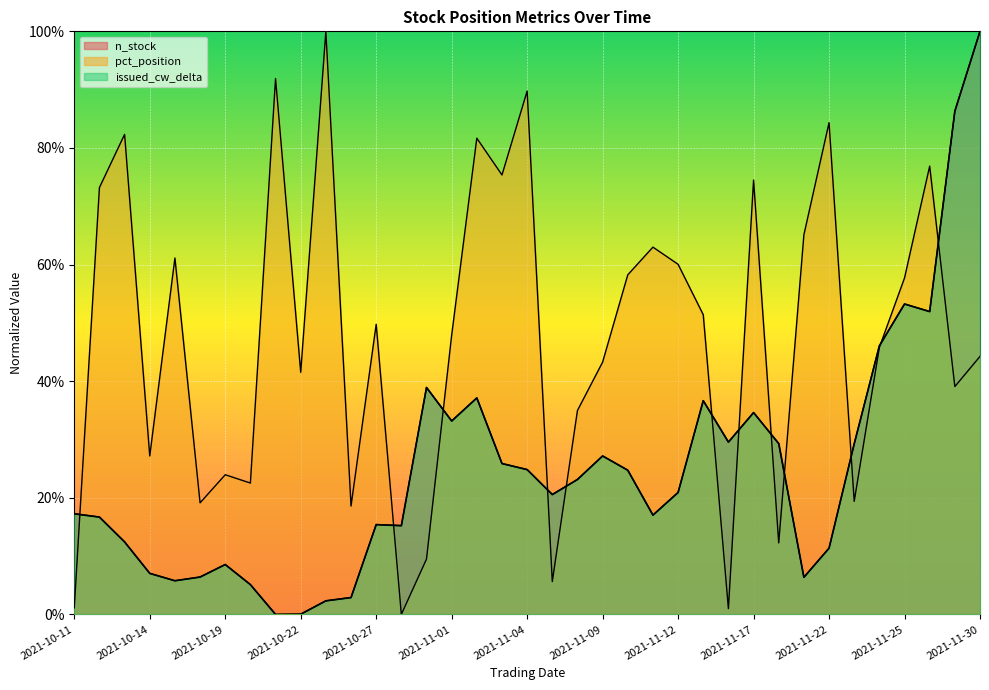

True or false: issued_cw_delta has more than 2 points higher than both neighbors.

True